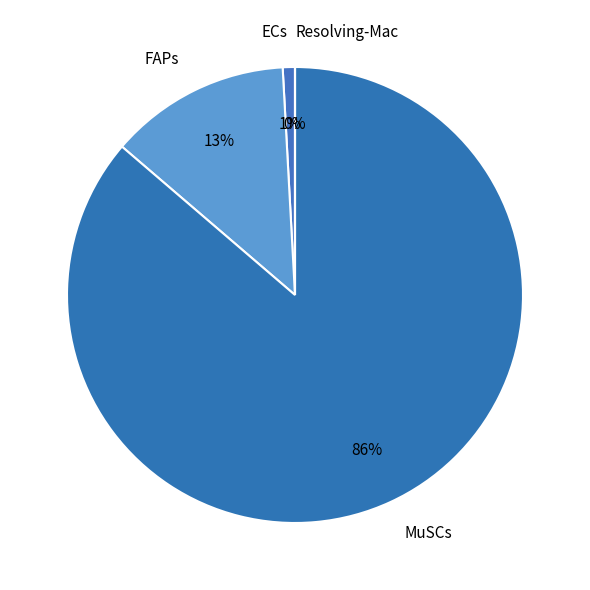

Does MuSCs account for over 50% of the chart?

Yes